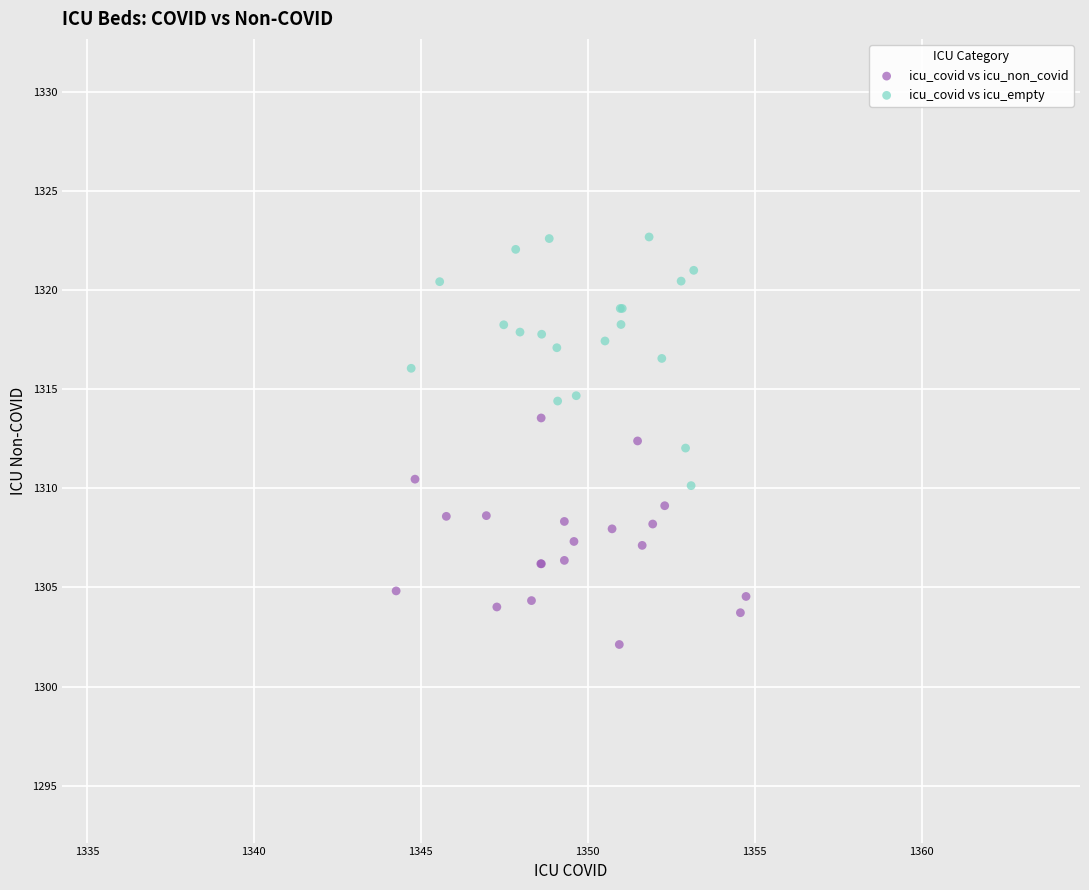

Which series contains the lowest Y value?

icu_covid vs icu_non_covid